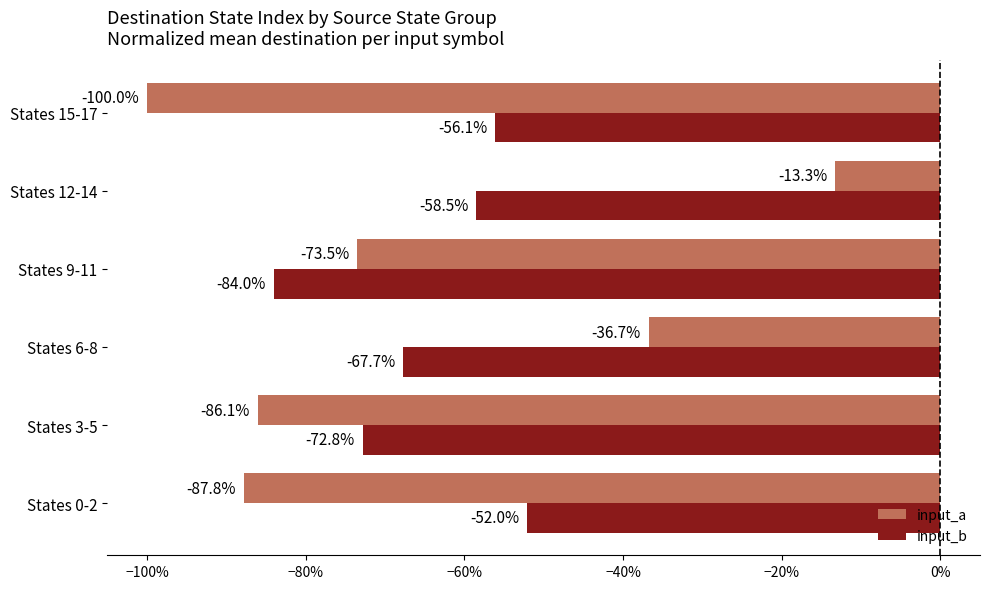

What are all the series names shown in the legend?

input_a, input_b